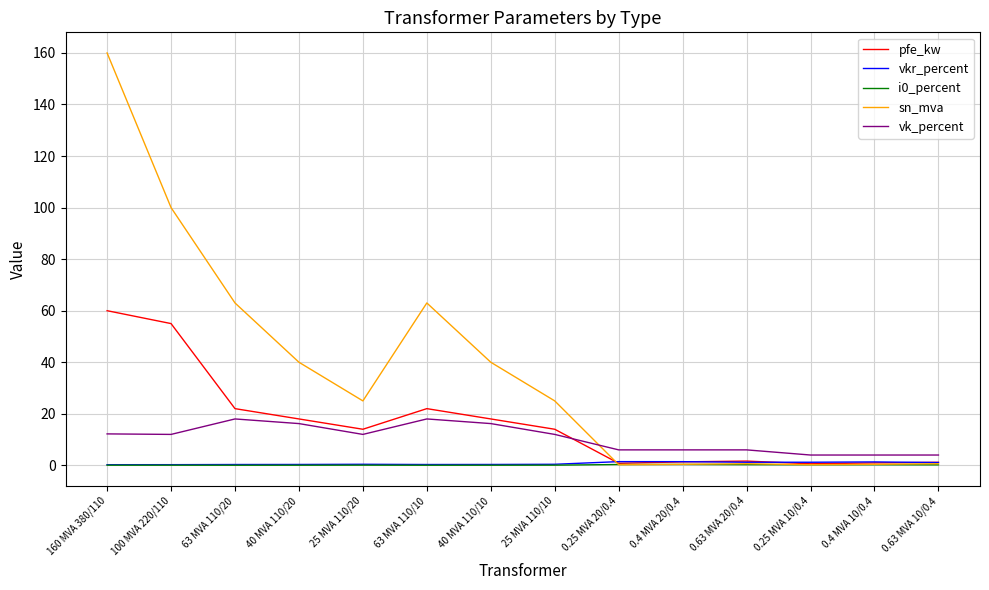

At which category is the sum across all series the highest?

160 MVA 380/110